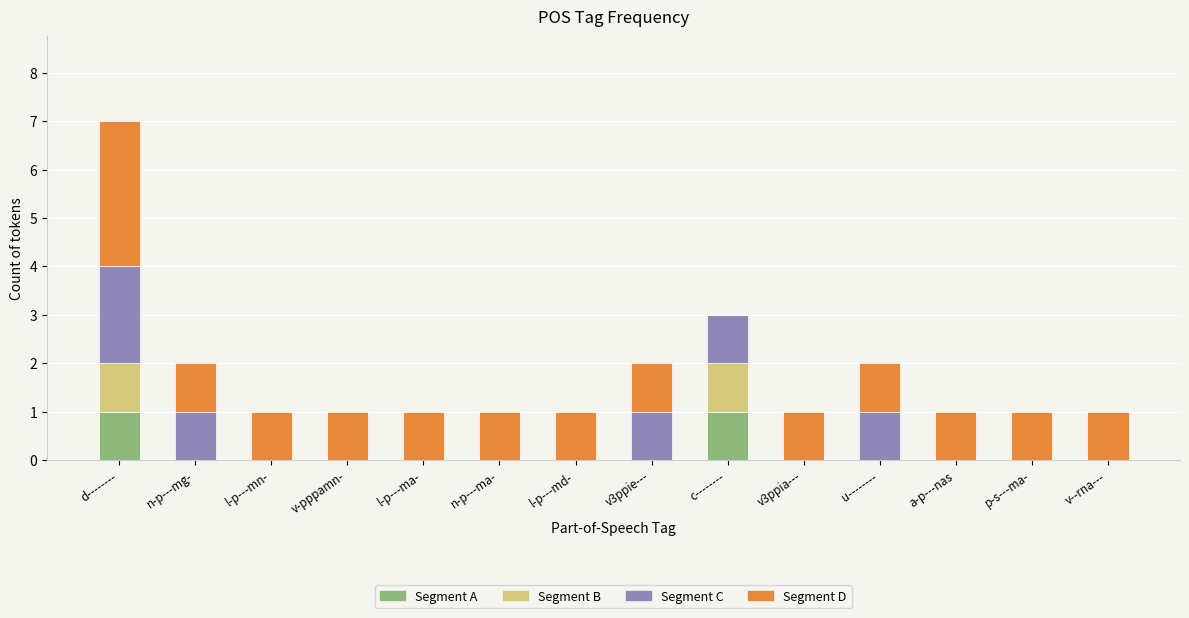

How many series are shown in this chart?

4